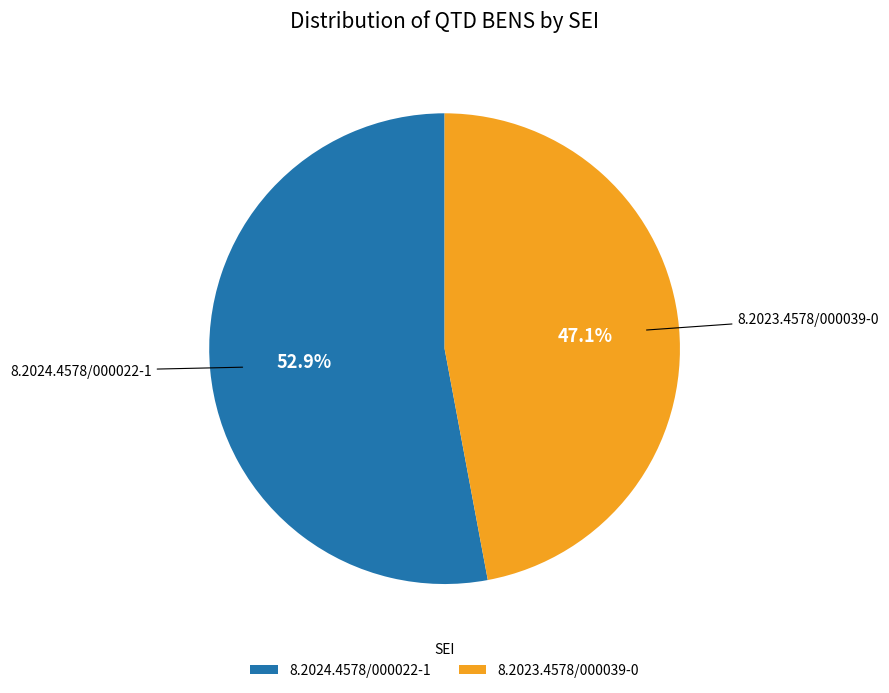

What is the total percentage of 8.2024.4578/000022-1 and 8.2023.4578/000039-0?

100.0%